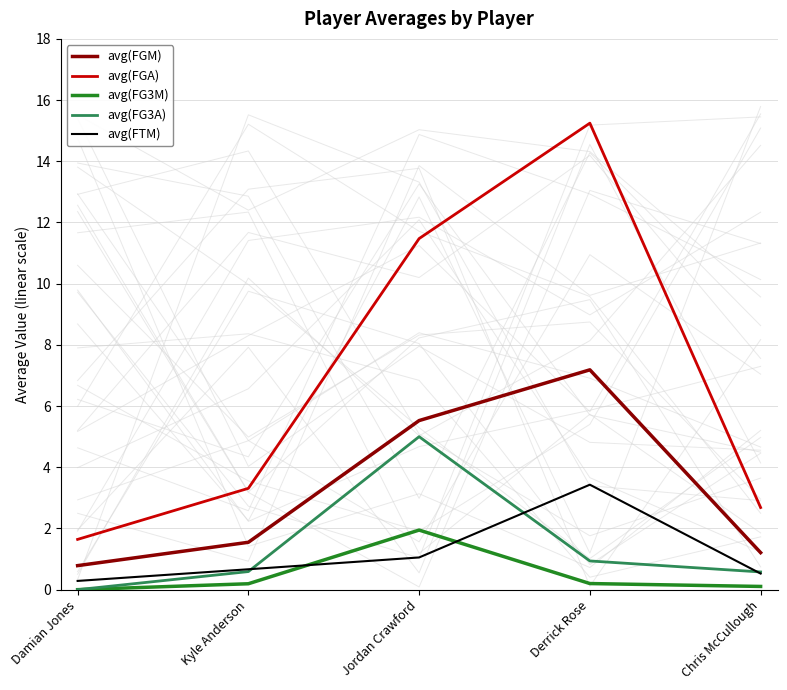

Which has a higher value, Jordan Crawford or Damian Jones?

Jordan Crawford